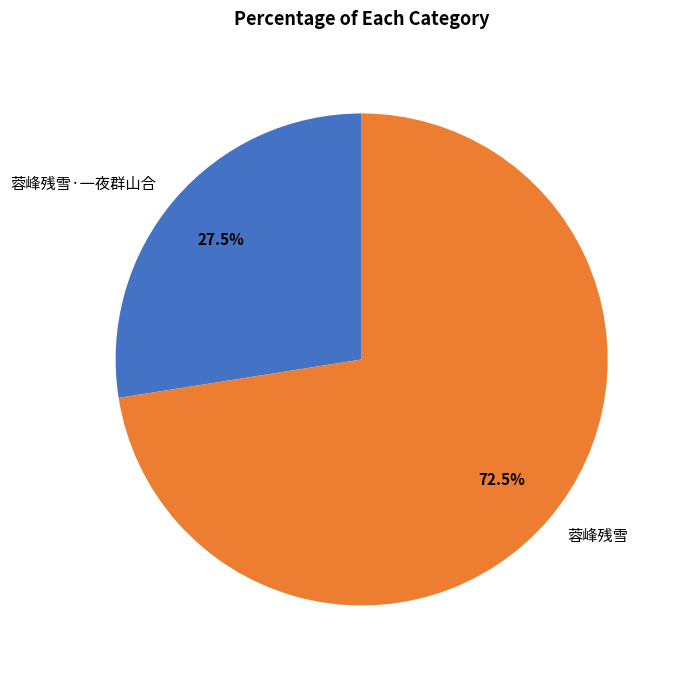

Count the number of slices in the pie.

2